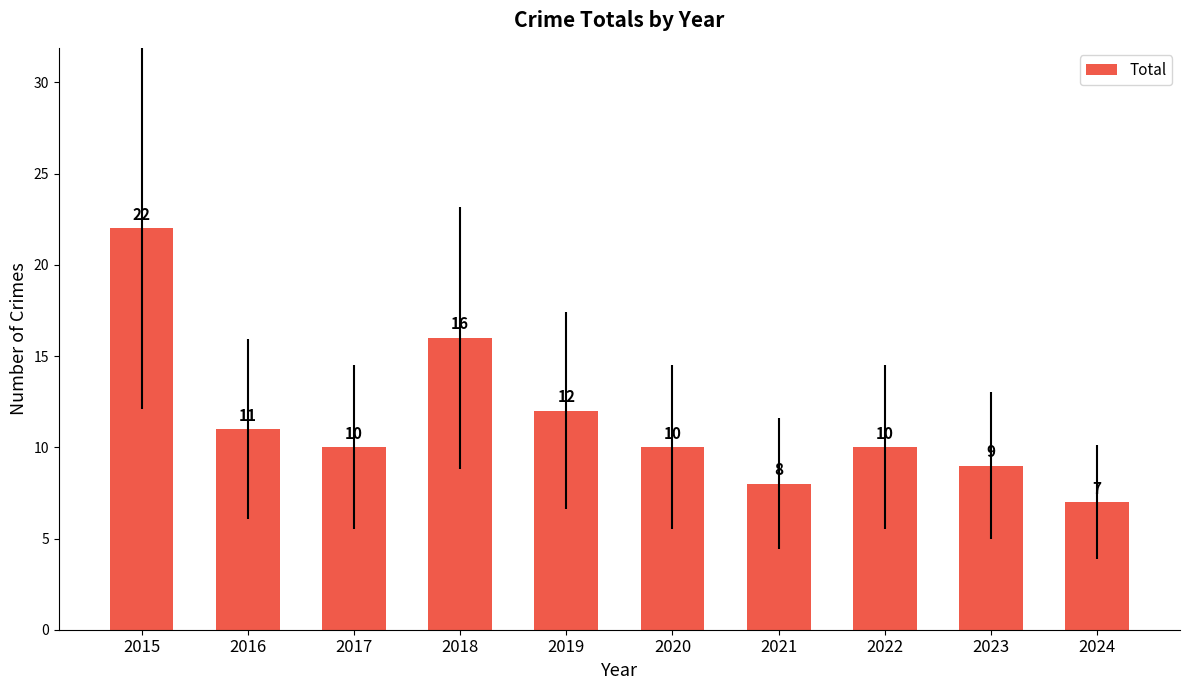

True or false: the data shows 10 at 2022.

True